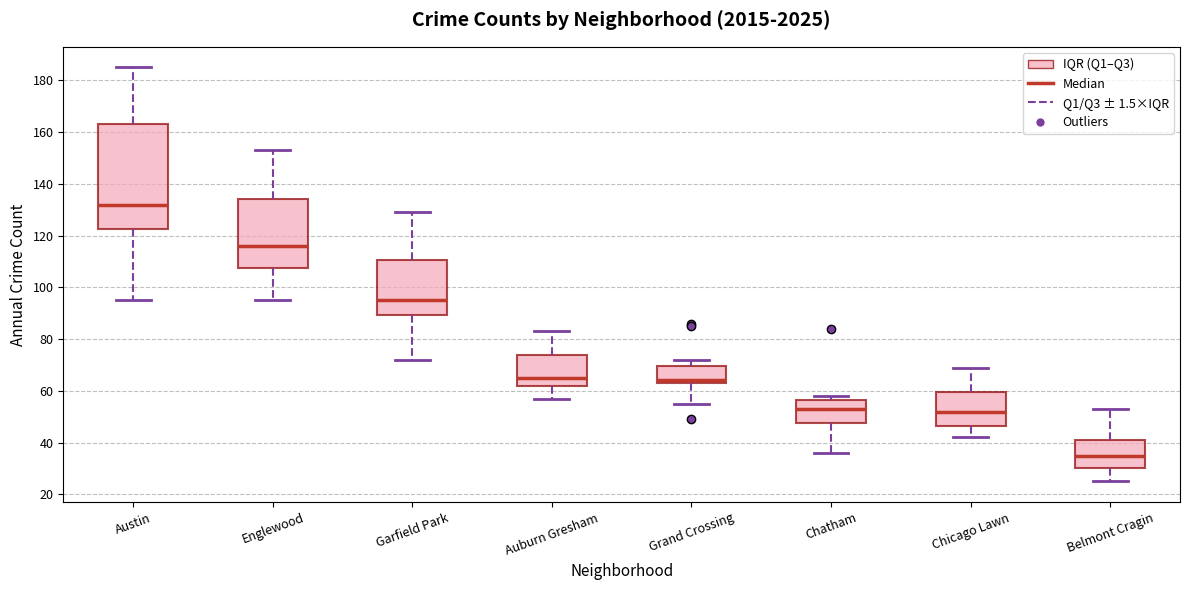

Reading left to right, transcribe this box plot: for each box, give where its median line is, the range the box spans, and where its two whiskers end, as read against the y-axis. The values are not printed on the chart, so give them approximately, as read against the axis.

Austin: median 132, box 122 to 164, whiskers 96 to 186
Englewood: median 116, box 108 to 134, whiskers 96 to 154
Garfield Park: median 96, box 90 to 110, whiskers 72 to 130
Auburn Gresham: median 66, box 62 to 74, whiskers 58 to 84
Grand Crossing: median 64 (just above the box's lower edge), box 64 to 70, whiskers 56 to 72
Chatham: median 54, box 48 to 56, whiskers 36 to 58
Chicago Lawn: median 52, box 46 to 60, whiskers 42 to 70
Belmont Cragin: median 36, box 30 to 42, whiskers 26 to 54